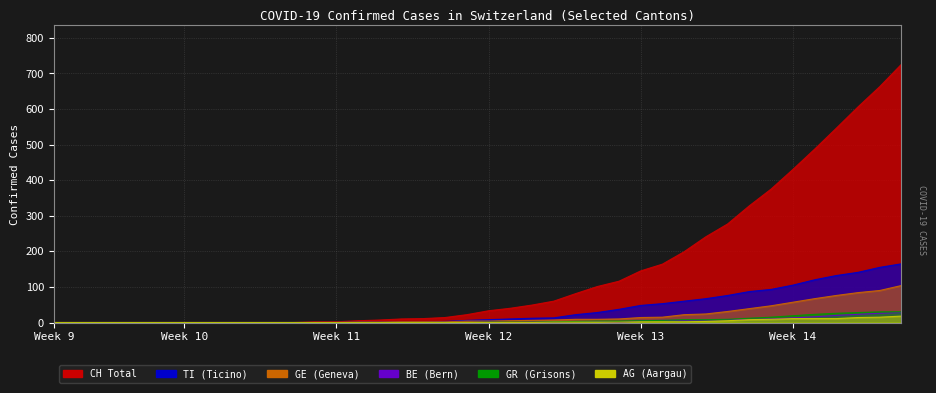

What is the difference between the highest and lowest values at 32?

320